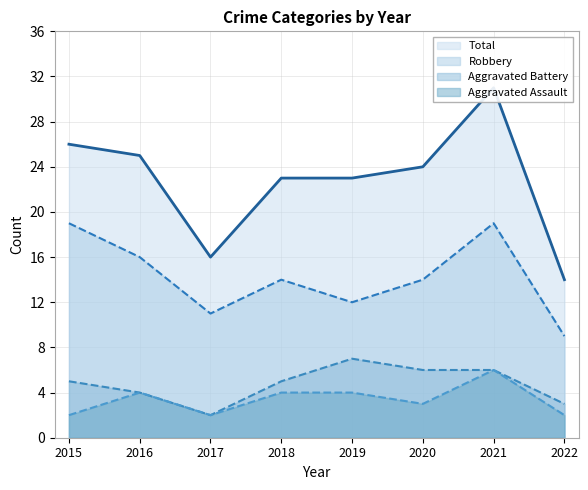

What are all the series names shown in the legend?

Aggravated Assault, Aggravated Battery, Robbery, Total